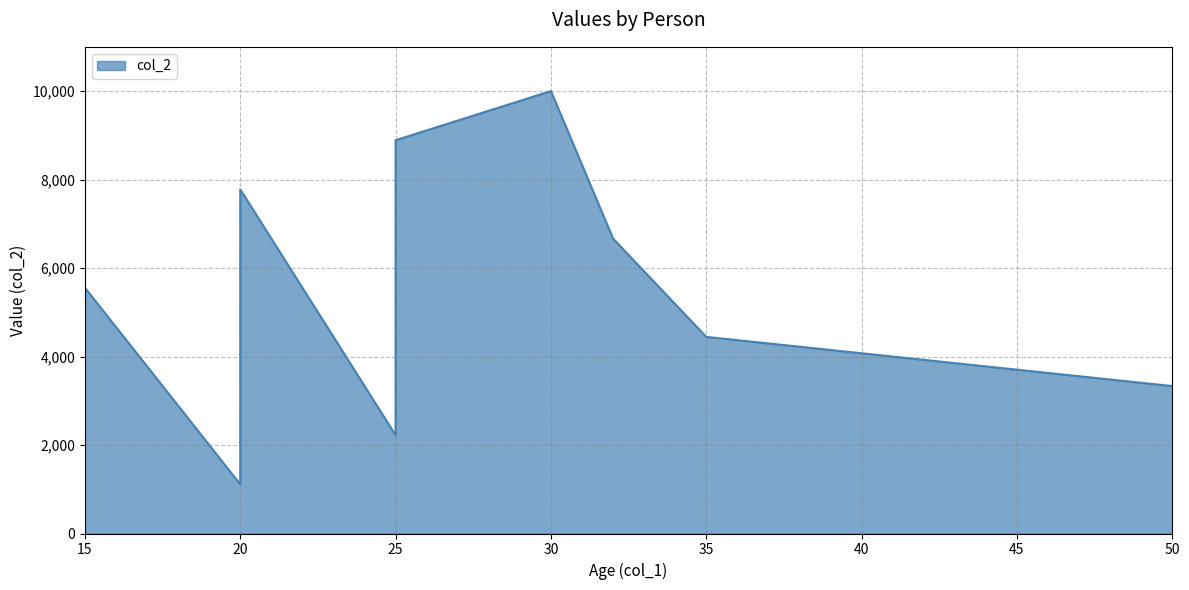

What is the sum of all values?

49994